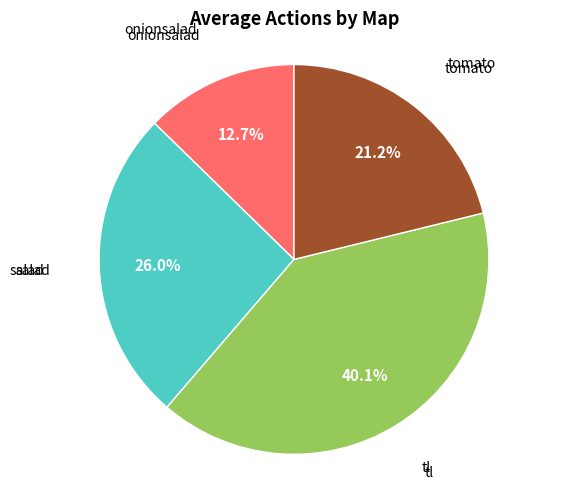

What is the largest slice in the pie chart?

tl